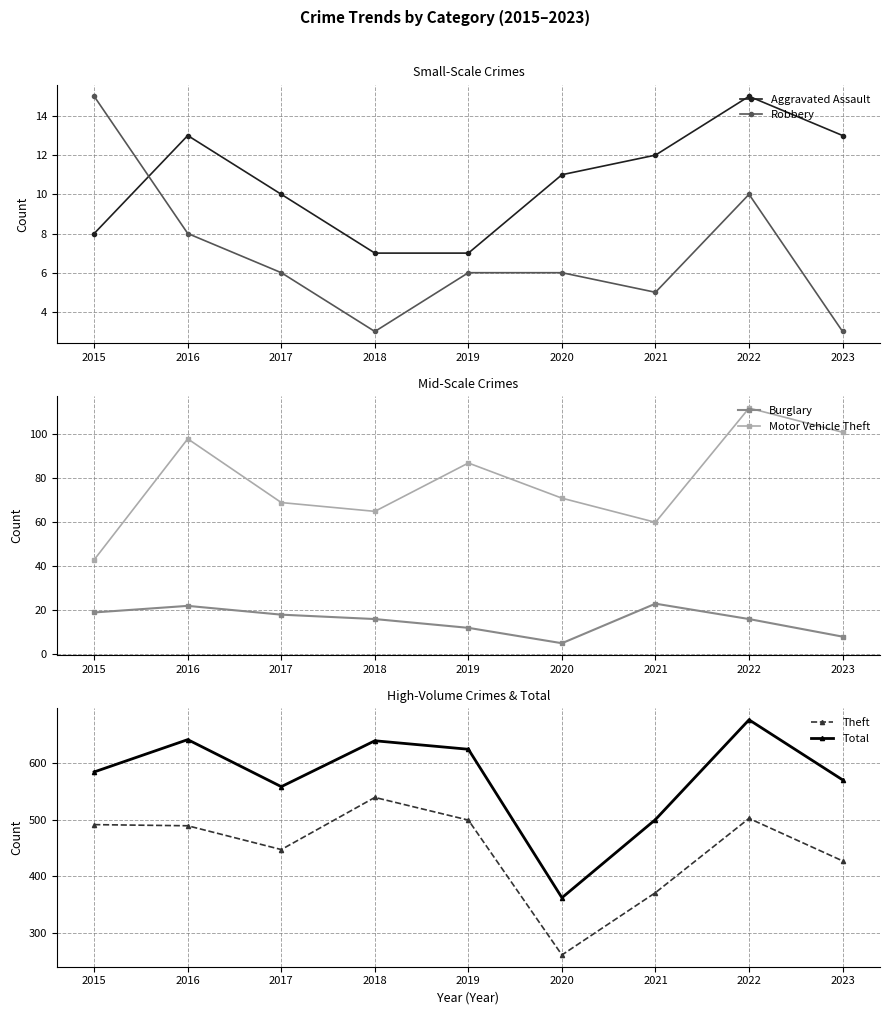

Which series has the largest total across all categories?

Total